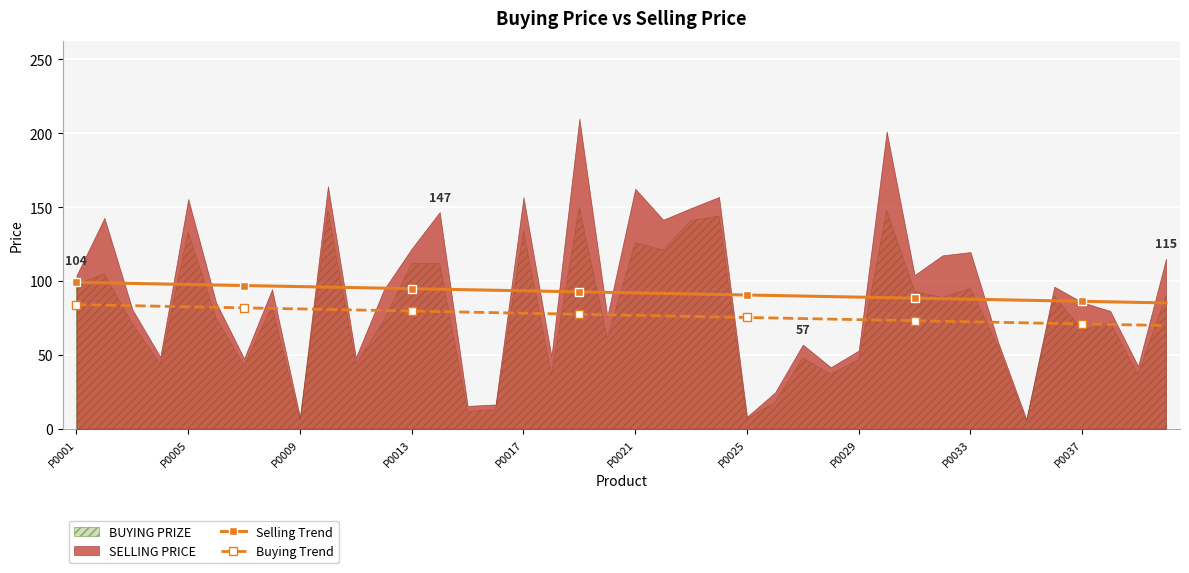

Is it true that Selling Trend equals 123.1 at P0017?

False